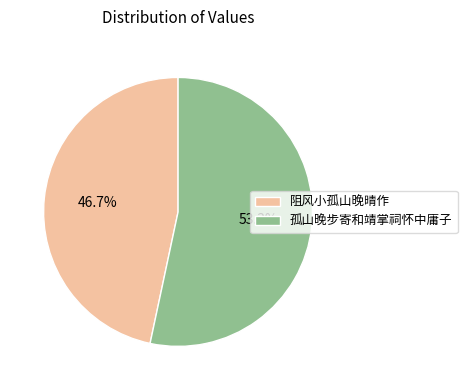

How many segments does this pie chart have?

2